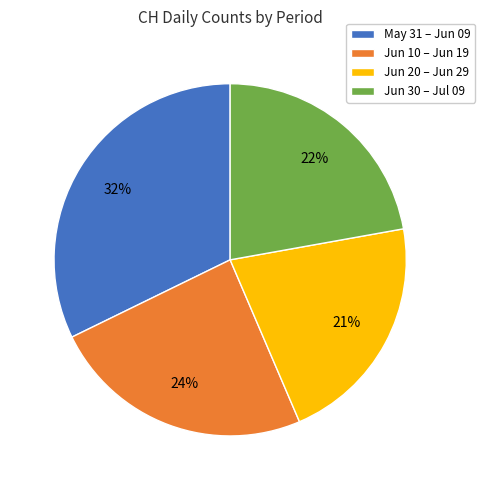

To the nearest percent, what is the average slice percentage?

25%